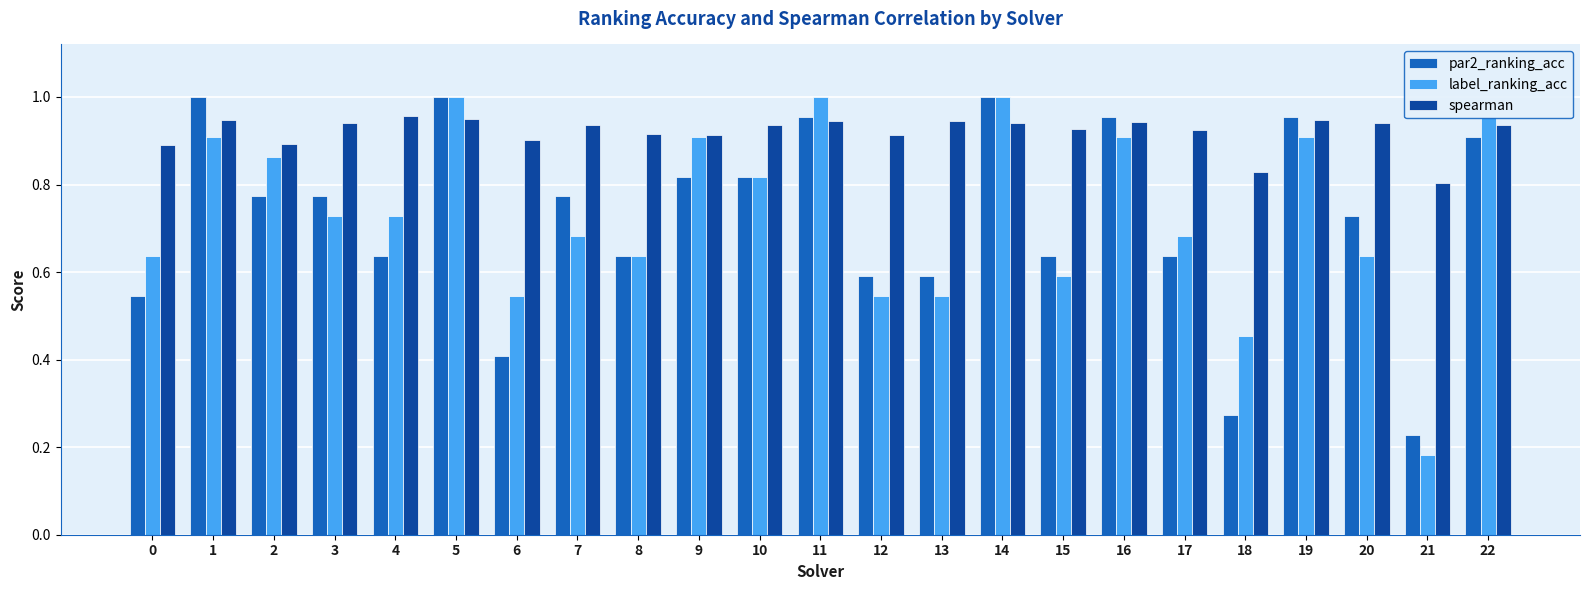

At which category does the chart reach its minimum across all series?

21